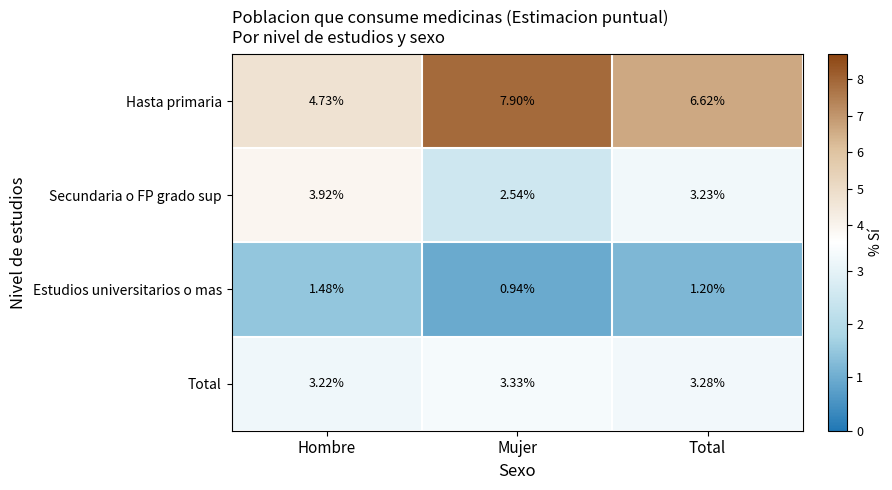

Rank the series by their maximum value, from highest to lowest.

Hasta primaria, Secundaria o FP grado sup, Total, Estudios universitarios o mas